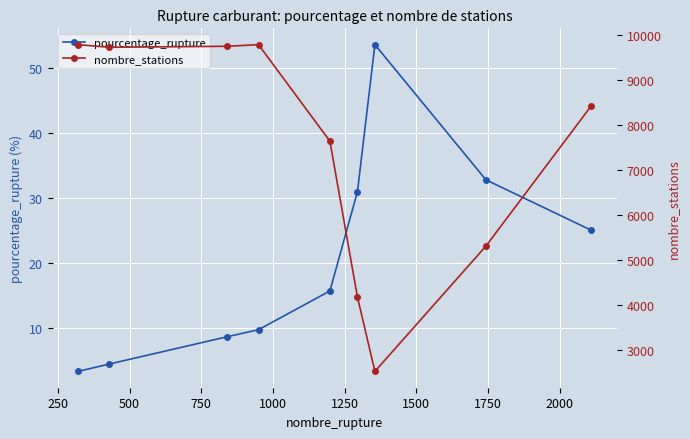

Is this an area chart (filled region under the line)?

No